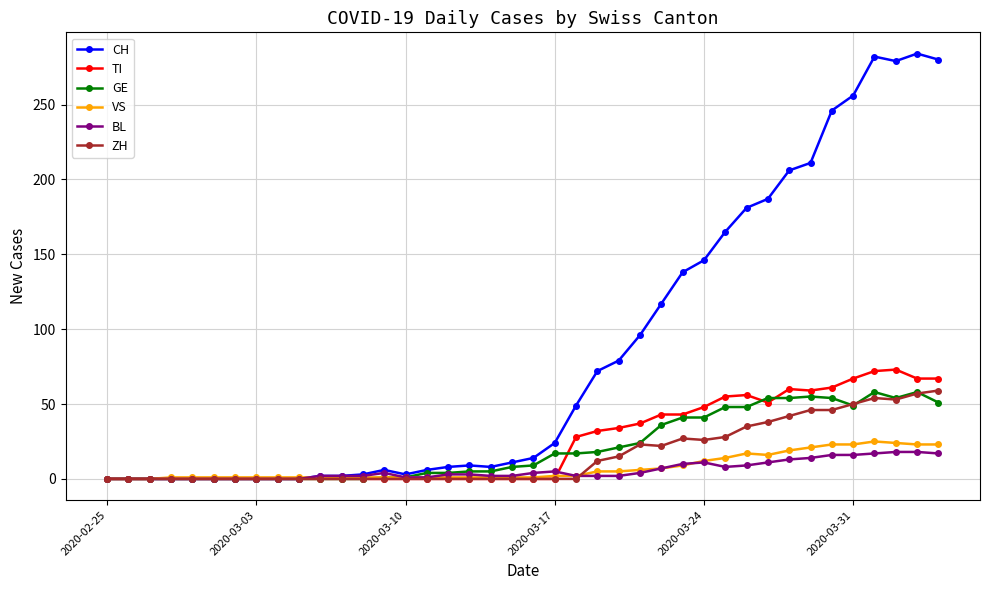

What is the highest value of the TI series?

73